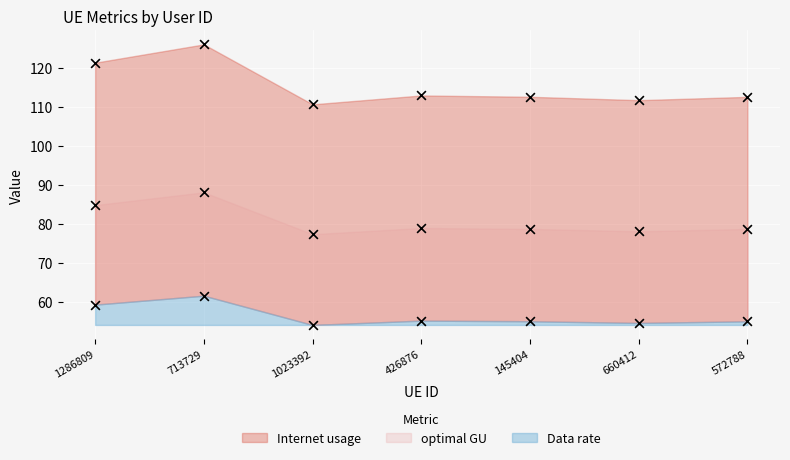

At which category is the sum across all series the highest?

713729